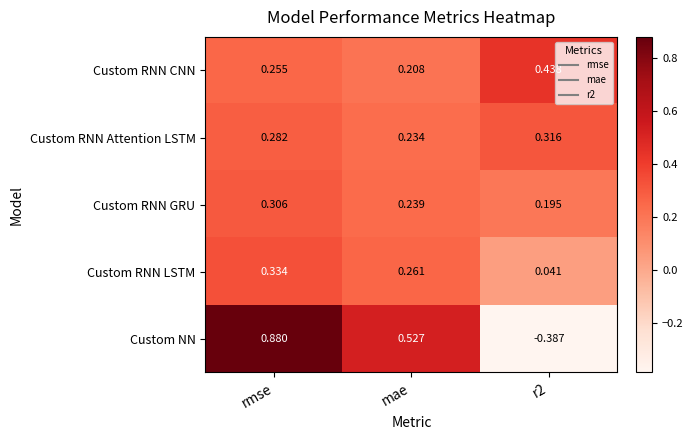

Which category has the highest value in the Custom RNN GRU series?

rmse